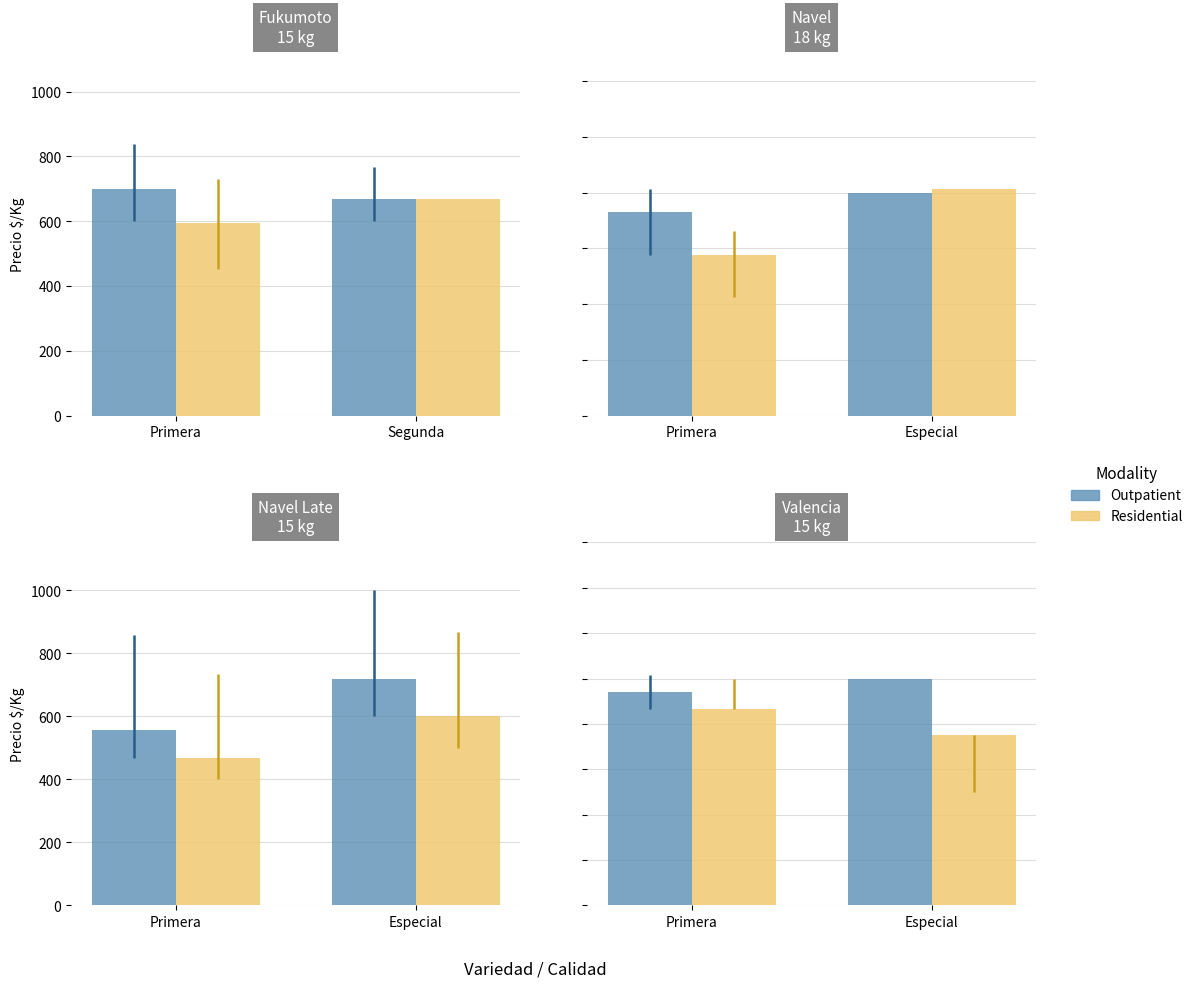

Count the number of data series in this chart.

2